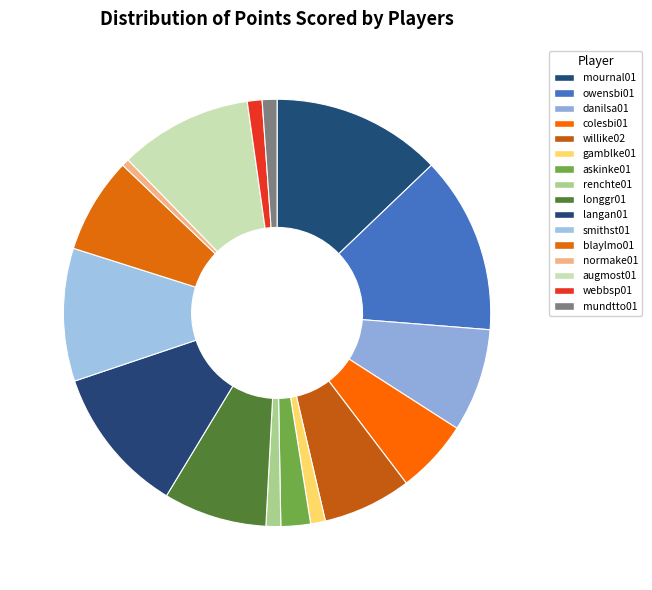

How many slices are in this pie chart?

16